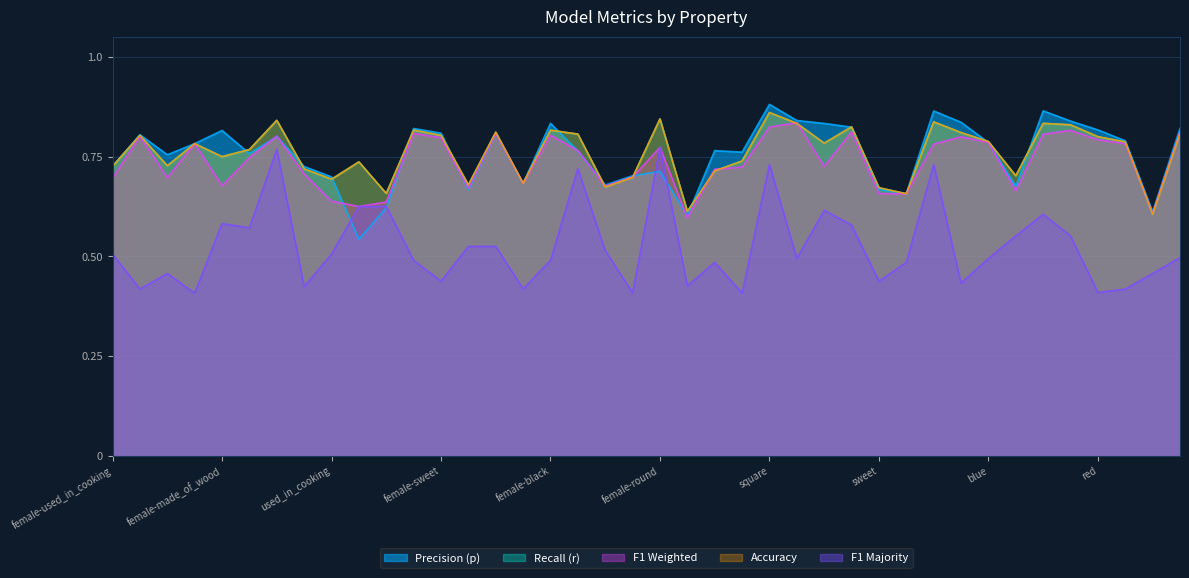

Which has a higher value, hot or fly?

hot